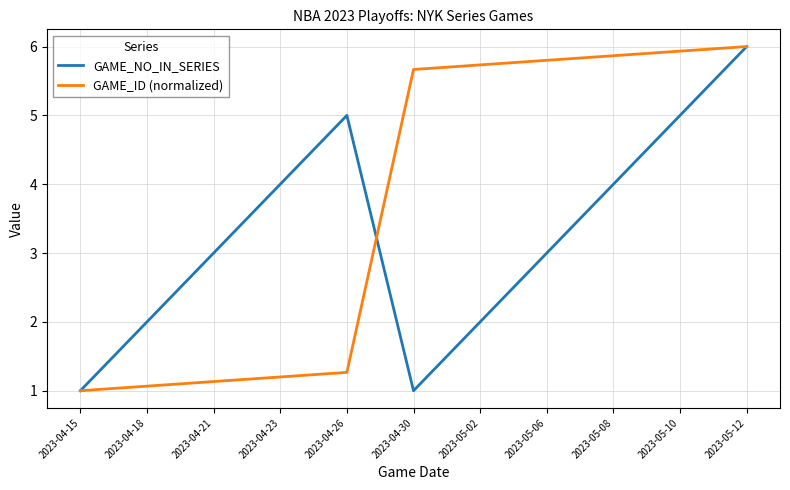

In GAME_NO_IN_SERIES, how many points are higher than both neighbors (excluding endpoints)?

1